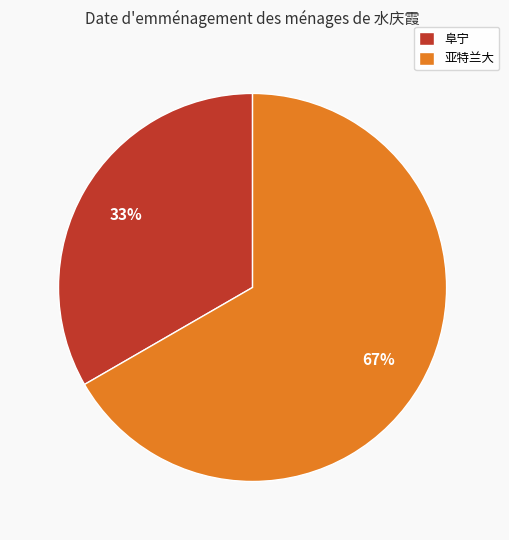

Which category has the smallest portion of the pie?

阜宁